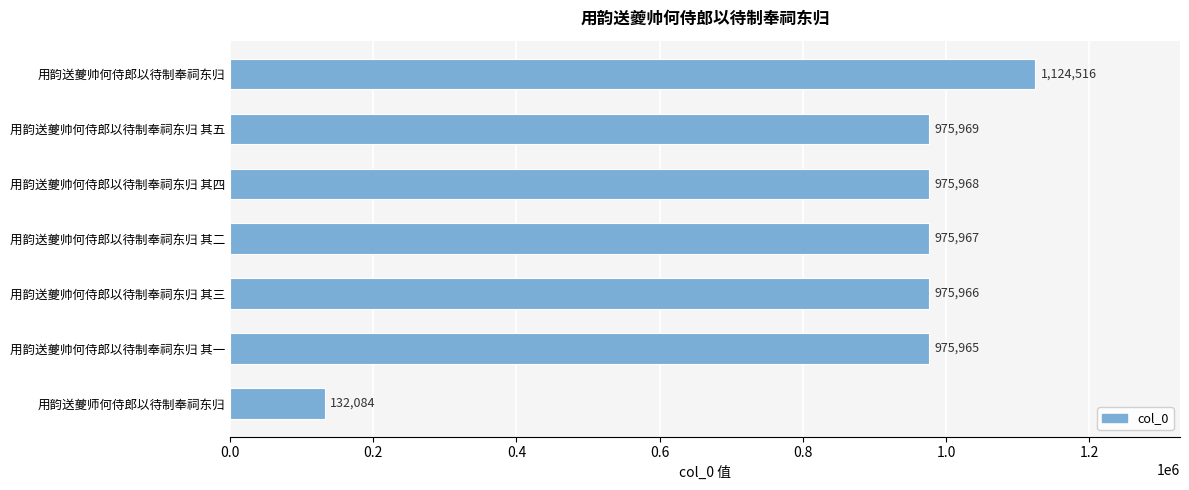

Are the bars horizontal?

Yes